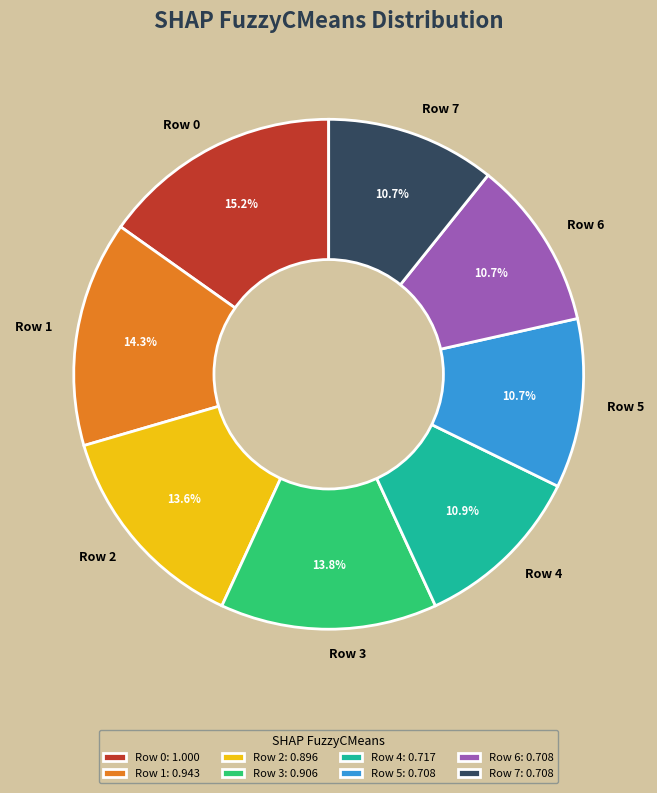

Does Row 7 account for over 50% of the chart?

No